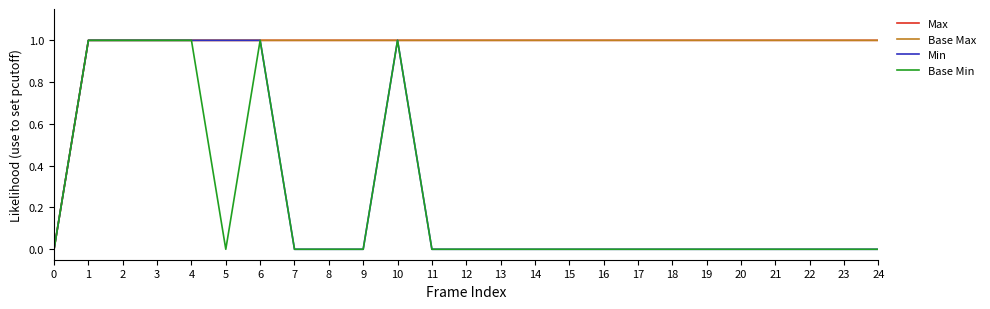

At which category does Min reach its first local peak?

10